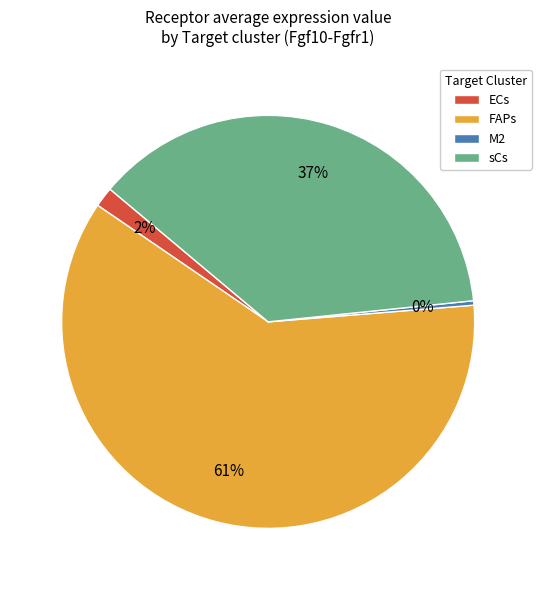

To the nearest percent, what is the average slice percentage?

25%